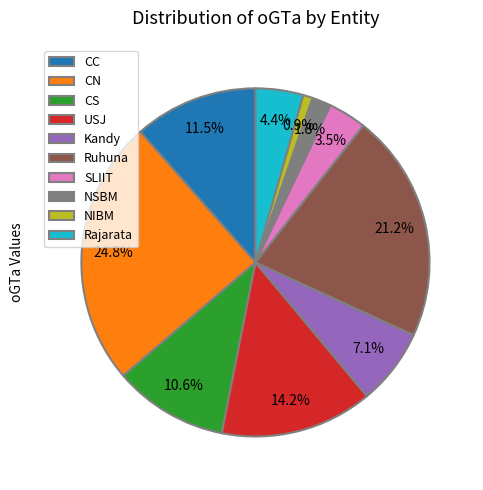

How many segments does this pie chart have?

10